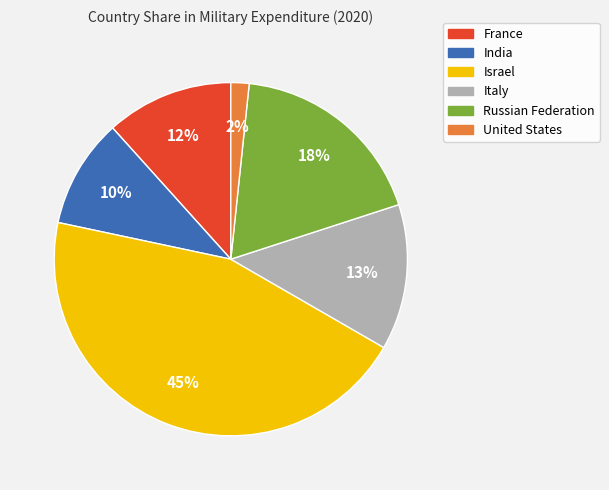

What percentage is the United States slice, to the nearest percent?

2%